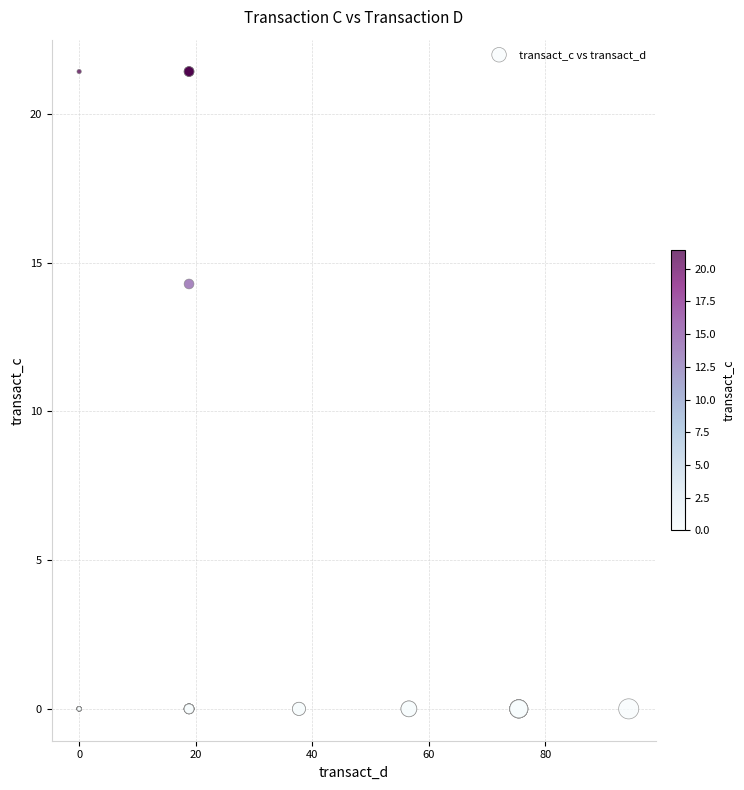

What Y value in the scatter plot is closest to 10?

14.3